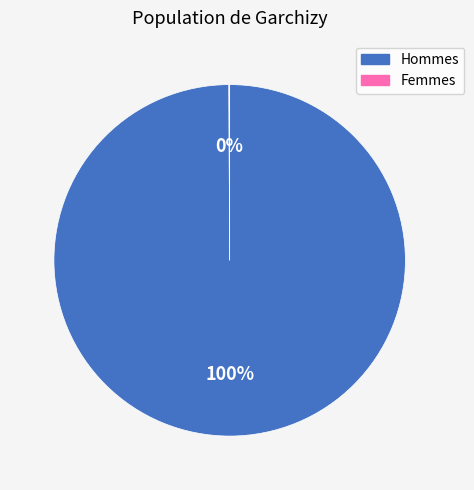

True or false: Hommes accounts for 100% of the total.

True